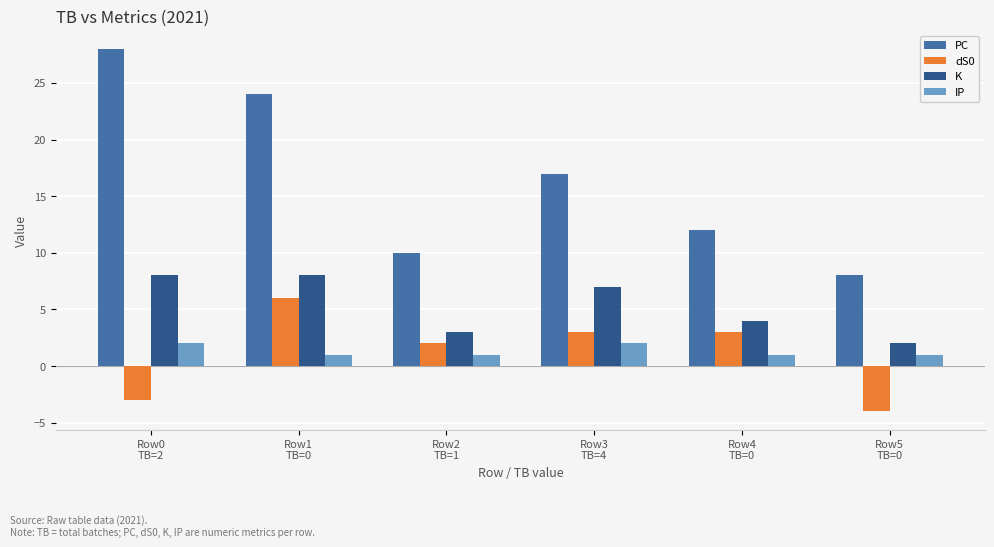

What is the sum of the IP values at Row2
TB=1 and Row5
TB=0?

2